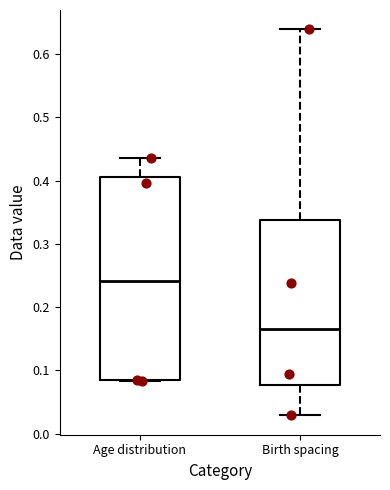

Which box has the highest median line?

Age distribution